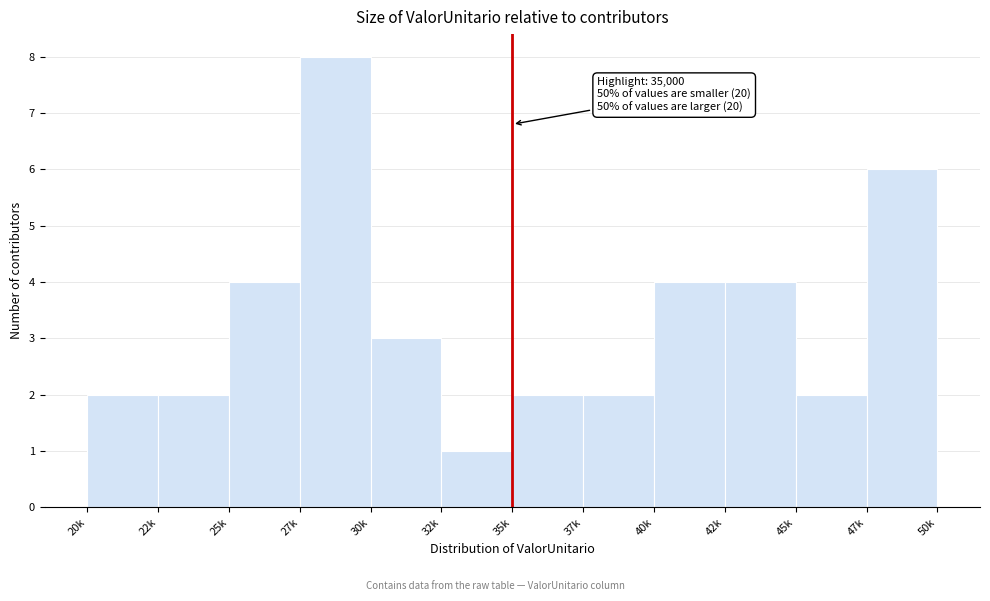

Reading left to right, extract all data points from this chart.

2	2	4	8	3	1	2	2	4	4	2	6